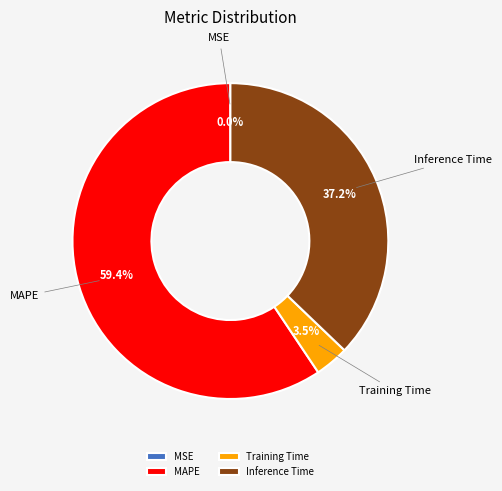

Combined, do Training Time and MAPE account for over 50%?

Yes